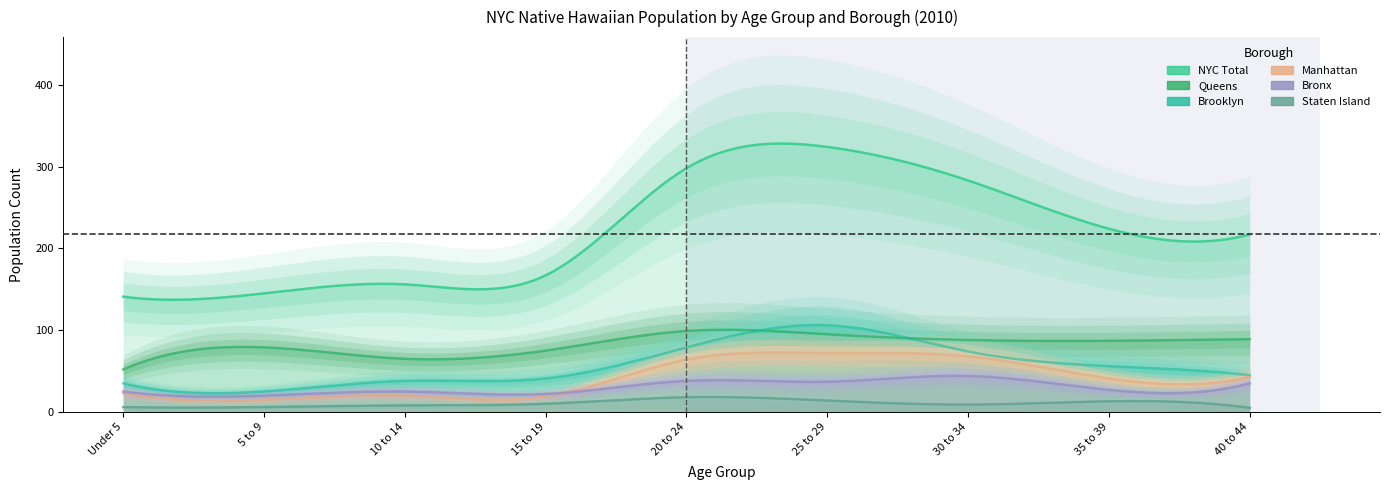

What is the sum of the Manhattan values at Under 5 and 20 to 24?

87